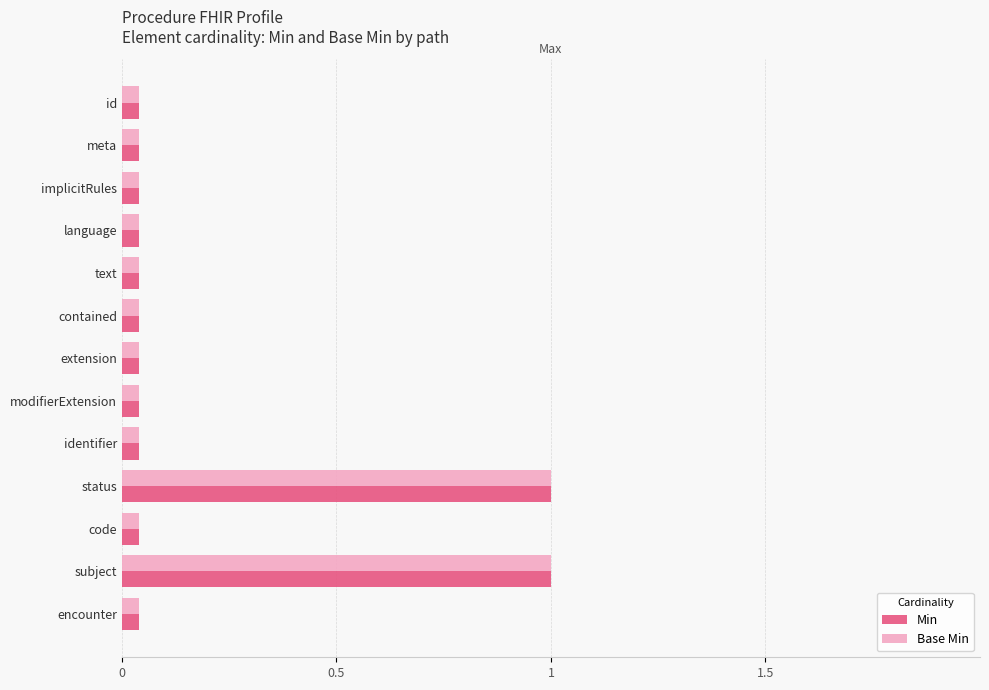

How many groups of bars are there?

13